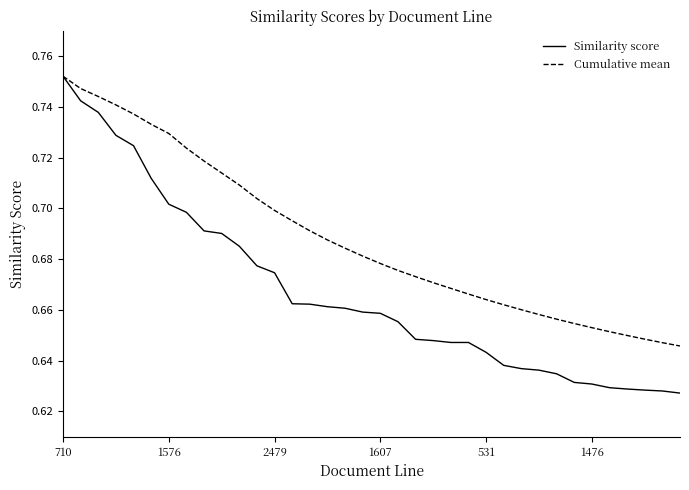

Rank the series by their average value, from lowest to highest.

Similarity score, Cumulative mean